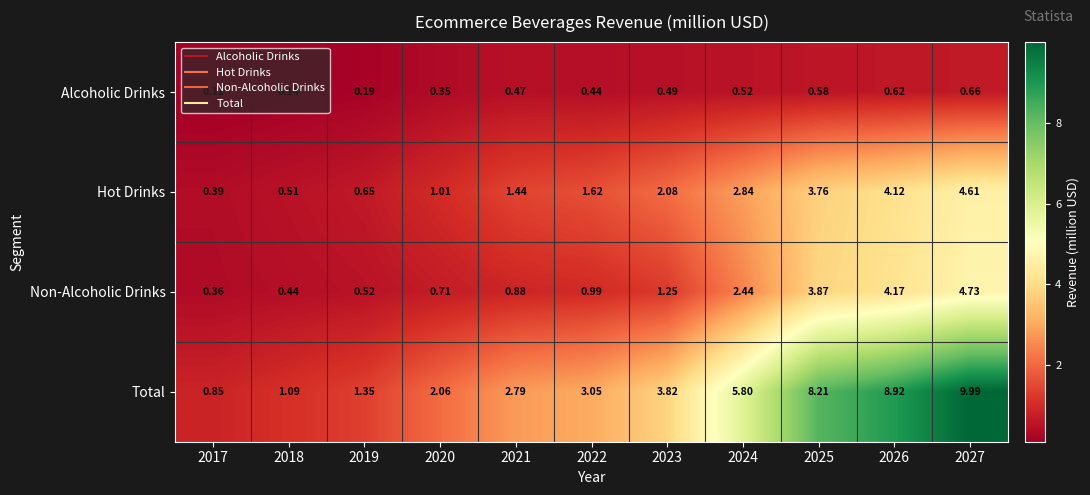

What is the spread (max minus min) of values at 2025?

7.6